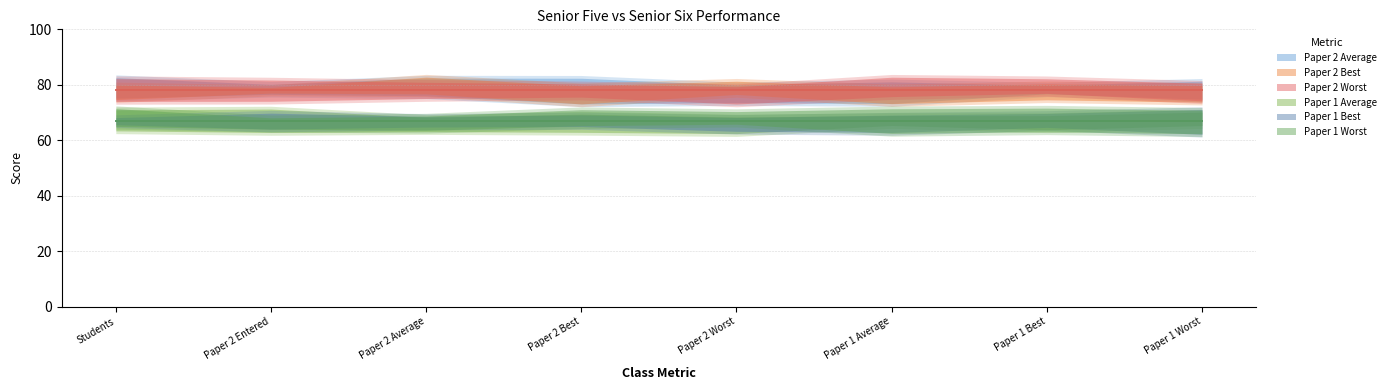

At how many categories does at least one series exceed 76?

8